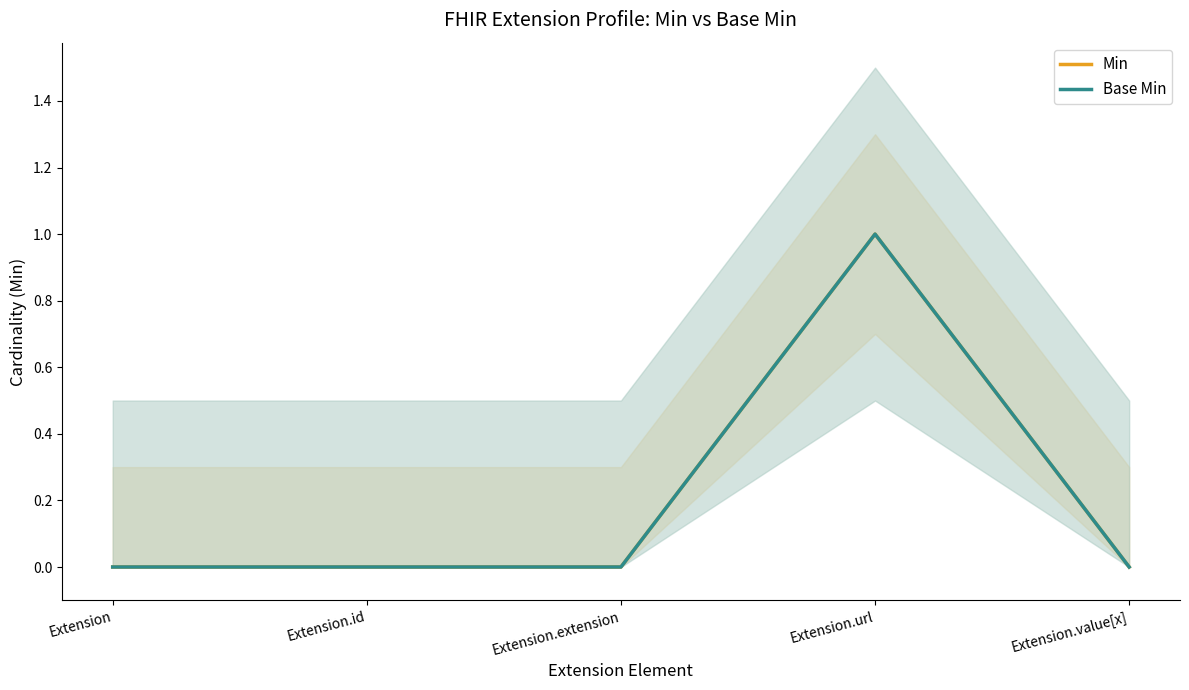

What position from the right is Extension?

5